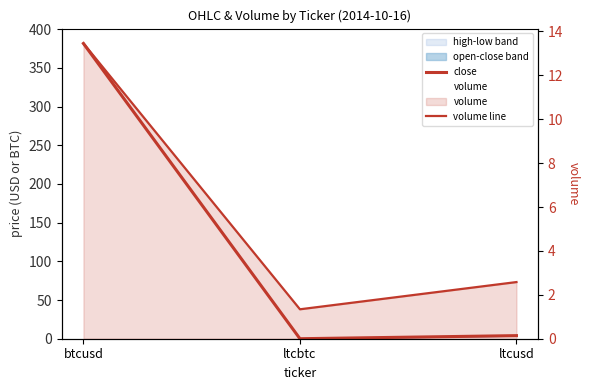

List the series in order of their peak value, highest first.

close, volume, volume line